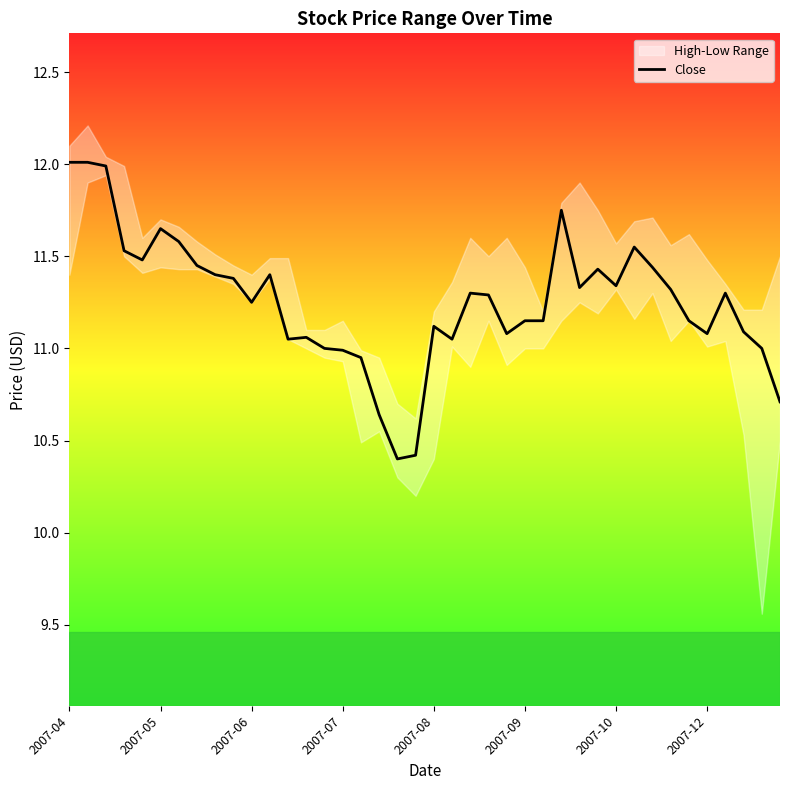

What is the difference between the maximum and minimum values?

1.6